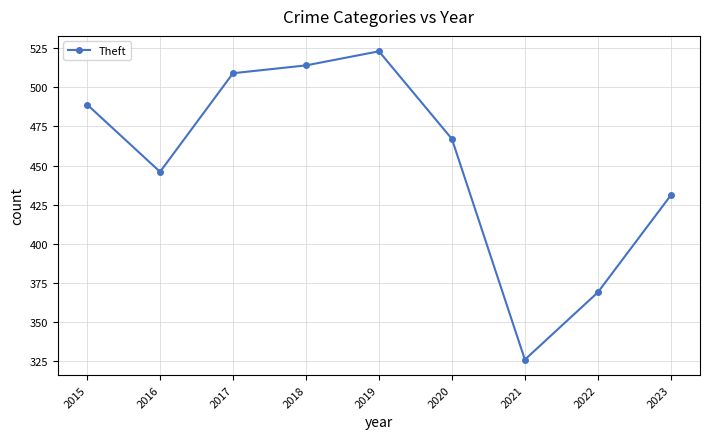

Reading right to left, transcribe all the data shown in this chart.

431	369	326	467	523	514	509	446	489